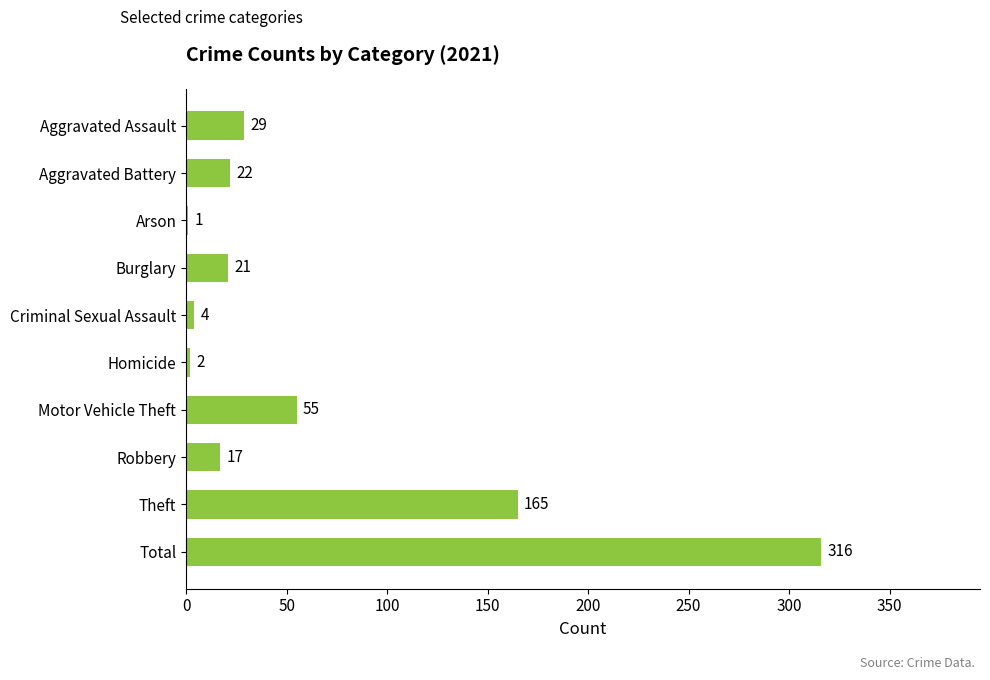

Are the bars horizontal?

Yes